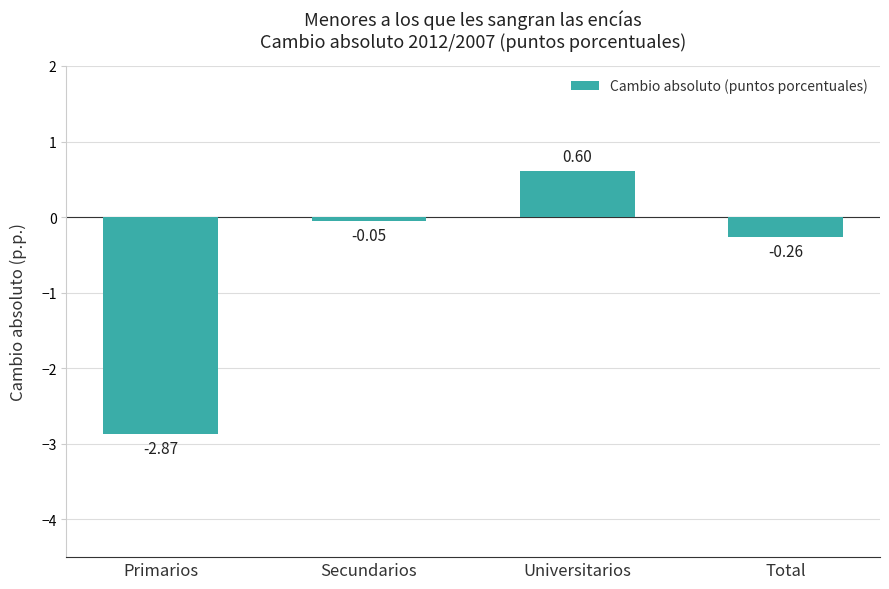

Count the number of values greater than 0.

1